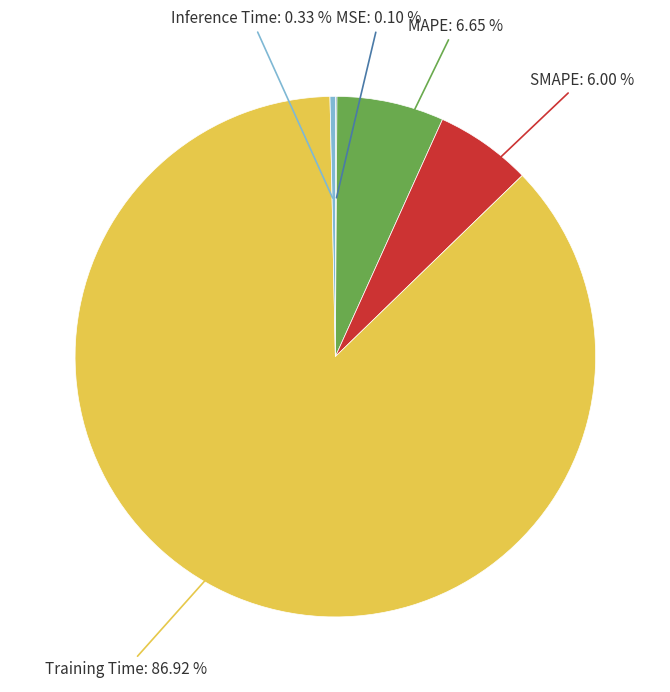

Which category accounts for the majority?

Training Time